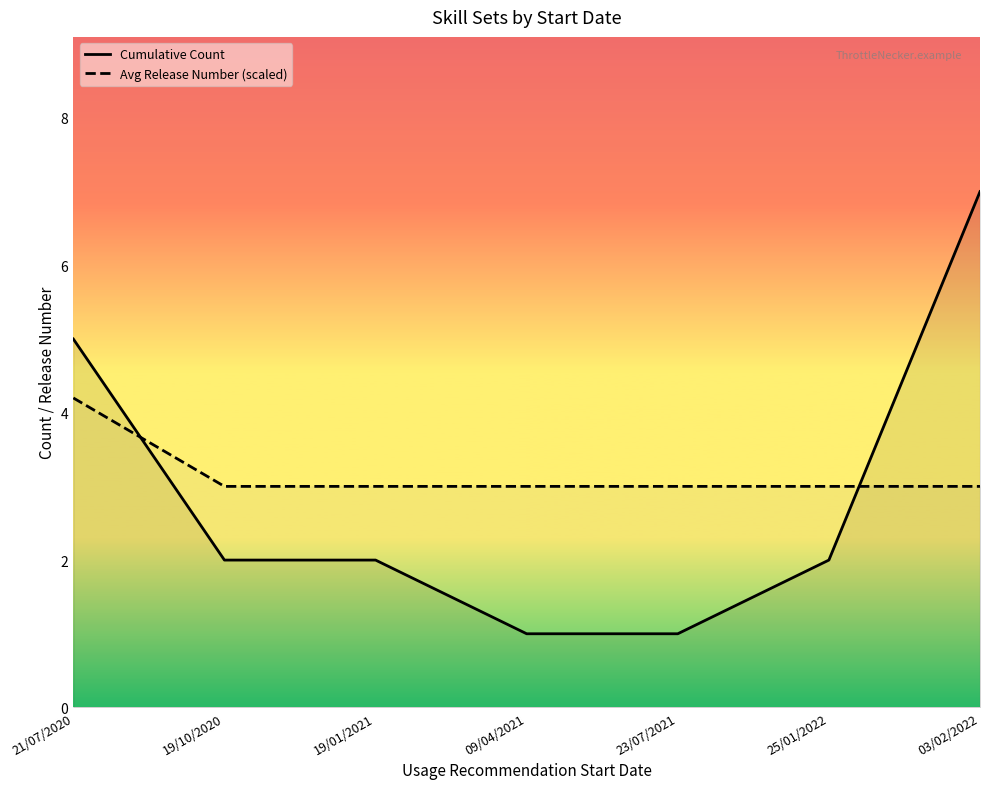

True or false: Avg Release Number (scaled) has a value of 3.0 at 19/01/2021.

True